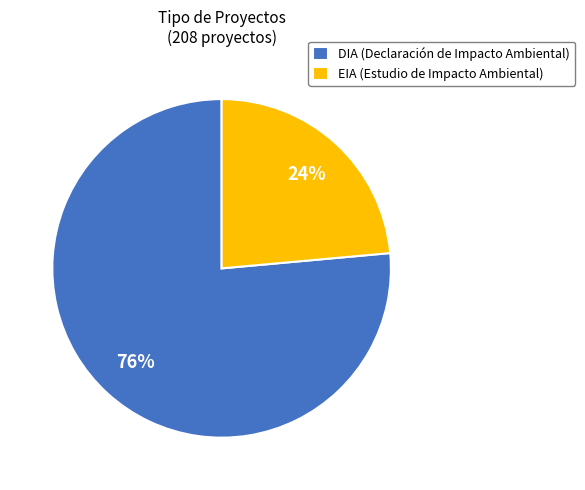

How many slices are in this pie chart?

2